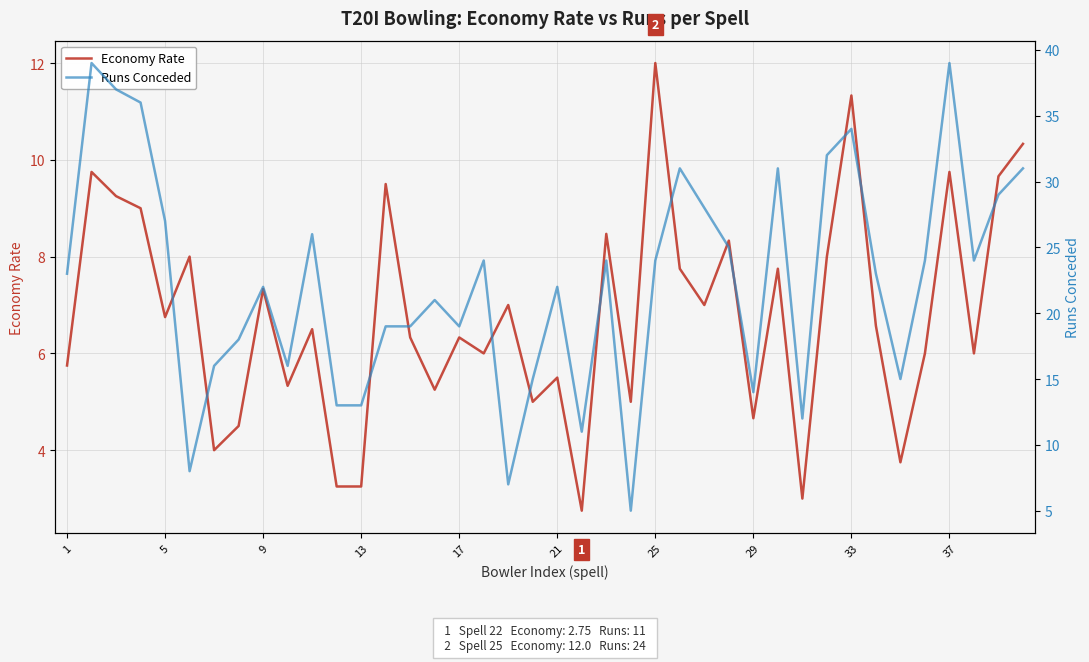

The value of Economy Rate at 17 is 10.5. True or false?

False